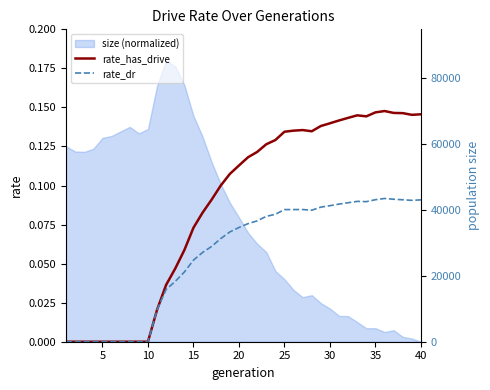

What is the sum of the rate_dr values at 19 and 9?

0.1